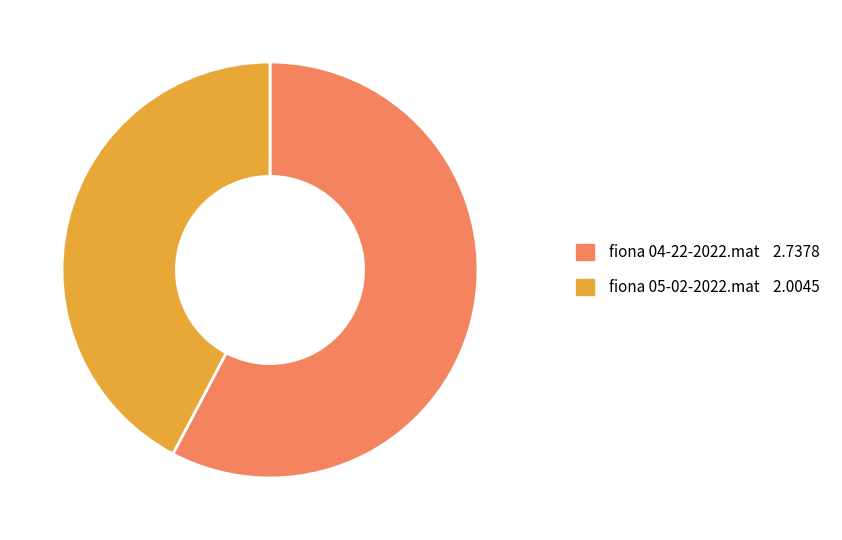

How many slices are in this pie chart?

2